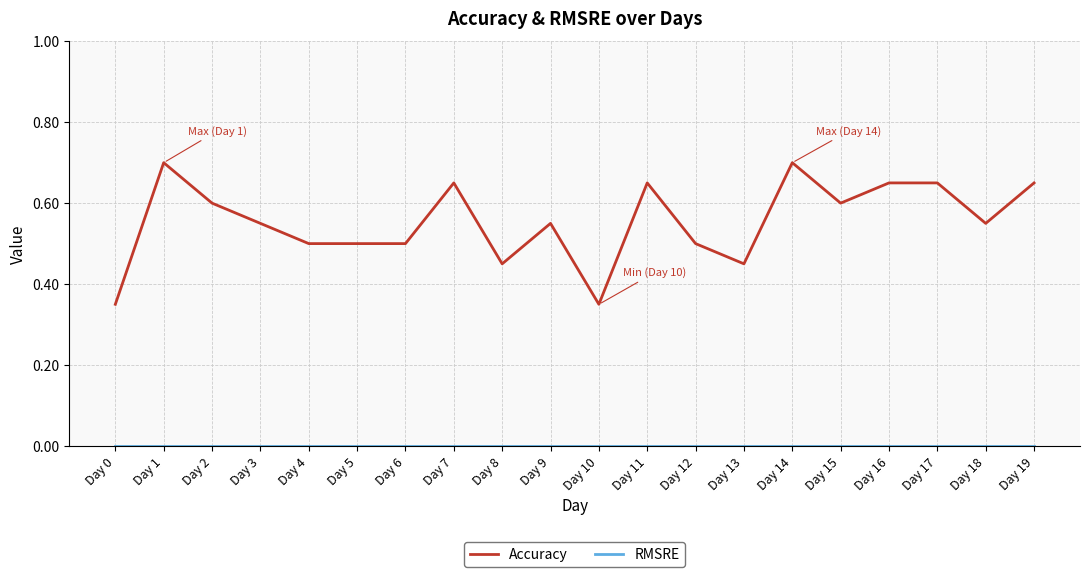

Which series has the largest range (max minus min)?

Accuracy